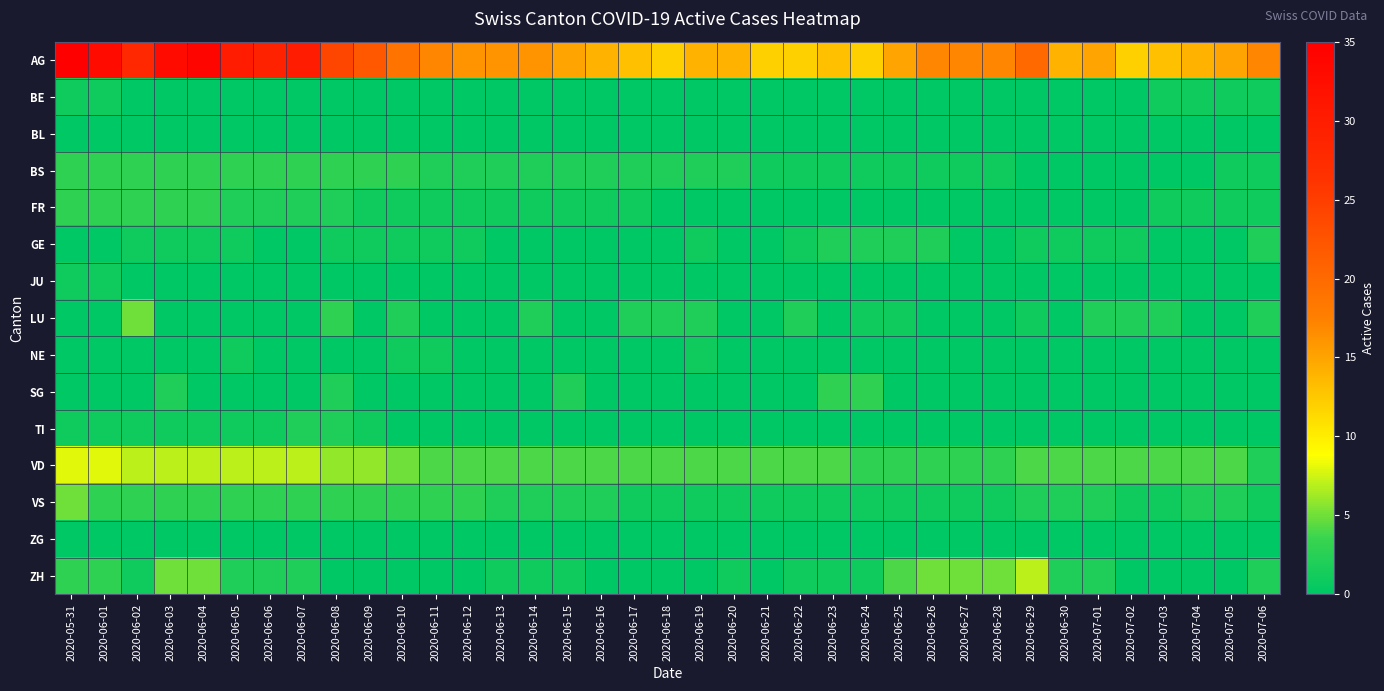

Reading left to right, what are all the values shown in this chart?

AG: 2020-05-31=35	2020-06-01=33	2020-06-02=28	2020-06-03=33	2020-06-04=34	2020-06-05=30	2020-06-06=29	2020-06-07=30	2020-06-08=24	2020-06-09=22	2020-06-10=19	2020-06-11=17	2020-06-12=16	2020-06-13=16	2020-06-14=16	2020-06-15=15	2020-06-16=14	2020-06-17=13	2020-06-18=12	2020-06-19=14	2020-06-20=14	2020-06-21=12	2020-06-22=12	2020-06-23=13	2020-06-24=12	2020-06-25=15	2020-06-26=17	2020-06-27=17	2020-06-28=17	2020-06-29=20	2020-06-30=14	2020-07-01=15	2020-07-02=12	2020-07-03=13	2020-07-04=14	2020-07-05=15	2020-07-06=17
BE: 2020-05-31=1	2020-06-01=1	2020-06-02=0	2020-06-03=0	2020-06-04=0	2020-06-05=0	2020-06-06=0	2020-06-07=0	2020-06-08=0	2020-06-09=0	2020-06-10=0	2020-06-11=0	2020-06-12=0	2020-06-13=0	2020-06-14=0	2020-06-15=0	2020-06-16=0	2020-06-17=0	2020-06-18=0	2020-06-19=0	2020-06-20=0	2020-06-21=0	2020-06-22=0	2020-06-23=0	2020-06-24=0	2020-06-25=0	2020-06-26=0	2020-06-27=0	2020-06-28=0	2020-06-29=0	2020-06-30=0	2020-07-01=0	2020-07-02=0	2020-07-03=1	2020-07-04=1	2020-07-05=1	2020-07-06=1
BL: 2020-05-31=0	2020-06-01=0	2020-06-02=0	2020-06-03=0	2020-06-04=0	2020-06-05=0	2020-06-06=0	2020-06-07=0	2020-06-08=0	2020-06-09=0	2020-06-10=0	2020-06-11=0	2020-06-12=0	2020-06-13=0	2020-06-14=0	2020-06-15=0	2020-06-16=0	2020-06-17=0	2020-06-18=0	2020-06-19=0	2020-06-20=0	2020-06-21=0	2020-06-22=0	2020-06-23=0	2020-06-24=0	2020-06-25=0	2020-06-26=0	2020-06-27=0	2020-06-28=0	2020-06-29=0	2020-06-30=0	2020-07-01=0	2020-07-02=0	2020-07-03=0	2020-07-04=0	2020-07-05=0	2020-07-06=0
BS: 2020-05-31=3	2020-06-01=3	2020-06-02=3	2020-06-03=3	2020-06-04=3	2020-06-05=3	2020-06-06=3	2020-06-07=3	2020-06-08=3	2020-06-09=3	2020-06-10=3	2020-06-11=2	2020-06-12=2	2020-06-13=2	2020-06-14=2	2020-06-15=2	2020-06-16=2	2020-06-17=2	2020-06-18=2	2020-06-19=2	2020-06-20=2	2020-06-21=1	2020-06-22=1	2020-06-23=1	2020-06-24=1	2020-06-25=1	2020-06-26=1	2020-06-27=1	2020-06-28=1	2020-06-29=0	2020-06-30=0	2020-07-01=0	2020-07-02=0	2020-07-03=0	2020-07-04=0	2020-07-05=1	2020-07-06=1
FR: 2020-05-31=3	2020-06-01=3	2020-06-02=3	2020-06-03=3	2020-06-04=3	2020-06-05=2	2020-06-06=2	2020-06-07=2	2020-06-08=2	2020-06-09=1	2020-06-10=1	2020-06-11=1	2020-06-12=1	2020-06-13=1	2020-06-14=1	2020-06-15=1	2020-06-16=1	2020-06-17=1	2020-06-18=0	2020-06-19=0	2020-06-20=0	2020-06-21=0	2020-06-22=0	2020-06-23=0	2020-06-24=0	2020-06-25=0	2020-06-26=0	2020-06-27=0	2020-06-28=0	2020-06-29=0	2020-06-30=0	2020-07-01=0	2020-07-02=0	2020-07-03=1	2020-07-04=1	2020-07-05=1	2020-07-06=1
GE: 2020-05-31=0	2020-06-01=0	2020-06-02=1	2020-06-03=1	2020-06-04=1	2020-06-05=1	2020-06-06=0	2020-06-07=0	2020-06-08=1	2020-06-09=1	2020-06-10=1	2020-06-11=1	2020-06-12=1	2020-06-13=0	2020-06-14=0	2020-06-15=0	2020-06-16=0	2020-06-17=0	2020-06-18=0	2020-06-19=1	2020-06-20=0	2020-06-21=0	2020-06-22=1	2020-06-23=2	2020-06-24=2	2020-06-25=2	2020-06-26=2	2020-06-27=0	2020-06-28=0	2020-06-29=1	2020-06-30=1	2020-07-01=1	2020-07-02=1	2020-07-03=0	2020-07-04=0	2020-07-05=0	2020-07-06=2
JU: 2020-05-31=1	2020-06-01=1	2020-06-02=0	2020-06-03=0	2020-06-04=0	2020-06-05=0	2020-06-06=0	2020-06-07=0	2020-06-08=0	2020-06-09=0	2020-06-10=0	2020-06-11=0	2020-06-12=0	2020-06-13=0	2020-06-14=0	2020-06-15=0	2020-06-16=0	2020-06-17=0	2020-06-18=0	2020-06-19=0	2020-06-20=0	2020-06-21=0	2020-06-22=0	2020-06-23=0	2020-06-24=0	2020-06-25=0	2020-06-26=0	2020-06-27=0	2020-06-28=0	2020-06-29=0	2020-06-30=0	2020-07-01=0	2020-07-02=0	2020-07-03=0	2020-07-04=0	2020-07-05=0	2020-07-06=0
LU: 2020-05-31=0	2020-06-01=0	2020-06-02=5	2020-06-03=0	2020-06-04=0	2020-06-05=0	2020-06-06=0	2020-06-07=0	2020-06-08=3	2020-06-09=0	2020-06-10=2	2020-06-11=0	2020-06-12=0	2020-06-13=0	2020-06-14=2	2020-06-15=0	2020-06-16=0	2020-06-17=2	2020-06-18=2	2020-06-19=2	2020-06-20=0	2020-06-21=0	2020-06-22=2	2020-06-23=0	2020-06-24=1	2020-06-25=1	2020-06-26=0	2020-06-27=0	2020-06-28=0	2020-06-29=1	2020-06-30=0	2020-07-01=2	2020-07-02=2	2020-07-03=2	2020-07-04=0	2020-07-05=0	2020-07-06=2
NE: 2020-05-31=0	2020-06-01=0	2020-06-02=0	2020-06-03=0	2020-06-04=0	2020-06-05=1	2020-06-06=0	2020-06-07=0	2020-06-08=0	2020-06-09=0	2020-06-10=1	2020-06-11=1	2020-06-12=0	2020-06-13=0	2020-06-14=0	2020-06-15=0	2020-06-16=0	2020-06-17=0	2020-06-18=0	2020-06-19=1	2020-06-20=0	2020-06-21=0	2020-06-22=0	2020-06-23=0	2020-06-24=0	2020-06-25=0	2020-06-26=0	2020-06-27=0	2020-06-28=0	2020-06-29=0	2020-06-30=0	2020-07-01=0	2020-07-02=0	2020-07-03=0	2020-07-04=0	2020-07-05=0	2020-07-06=0
SG: 2020-05-31=0	2020-06-01=0	2020-06-02=0	2020-06-03=2	2020-06-04=0	2020-06-05=0	2020-06-06=0	2020-06-07=0	2020-06-08=2	2020-06-09=0	2020-06-10=0	2020-06-11=0	2020-06-12=0	2020-06-13=0	2020-06-14=0	2020-06-15=2	2020-06-16=0	2020-06-17=0	2020-06-18=0	2020-06-19=0	2020-06-20=0	2020-06-21=0	2020-06-22=0	2020-06-23=3	2020-06-24=3	2020-06-25=0	2020-06-26=0	2020-06-27=0	2020-06-28=0	2020-06-29=0	2020-06-30=0	2020-07-01=0	2020-07-02=0	2020-07-03=0	2020-07-04=0	2020-07-05=0	2020-07-06=0
TI: 2020-05-31=1	2020-06-01=1	2020-06-02=1	2020-06-03=1	2020-06-04=1	2020-06-05=1	2020-06-06=1	2020-06-07=2	2020-06-08=2	2020-06-09=1	2020-06-10=0	2020-06-11=0	2020-06-12=0	2020-06-13=0	2020-06-14=0	2020-06-15=0	2020-06-16=0	2020-06-17=0	2020-06-18=0	2020-06-19=0	2020-06-20=0	2020-06-21=0	2020-06-22=0	2020-06-23=0	2020-06-24=0	2020-06-25=0	2020-06-26=0	2020-06-27=0	2020-06-28=0	2020-06-29=0	2020-06-30=0	2020-07-01=0	2020-07-02=0	2020-07-03=0	2020-07-04=0	2020-07-05=0	2020-07-06=0
VD: 2020-05-31=8	2020-06-01=8	2020-06-02=7	2020-06-03=7	2020-06-04=7	2020-06-05=7	2020-06-06=7	2020-06-07=7	2020-06-08=6	2020-06-09=6	2020-06-10=5	2020-06-11=4	2020-06-12=4	2020-06-13=4	2020-06-14=4	2020-06-15=4	2020-06-16=4	2020-06-17=4	2020-06-18=4	2020-06-19=4	2020-06-20=4	2020-06-21=4	2020-06-22=4	2020-06-23=4	2020-06-24=3	2020-06-25=3	2020-06-26=3	2020-06-27=3	2020-06-28=3	2020-06-29=4	2020-06-30=4	2020-07-01=4	2020-07-02=4	2020-07-03=4	2020-07-04=4	2020-07-05=4	2020-07-06=2
VS: 2020-05-31=5	2020-06-01=3	2020-06-02=3	2020-06-03=3	2020-06-04=3	2020-06-05=3	2020-06-06=3	2020-06-07=3	2020-06-08=3	2020-06-09=3	2020-06-10=3	2020-06-11=3	2020-06-12=3	2020-06-13=2	2020-06-14=2	2020-06-15=2	2020-06-16=2	2020-06-17=1	2020-06-18=1	2020-06-19=1	2020-06-20=1	2020-06-21=1	2020-06-22=1	2020-06-23=1	2020-06-24=1	2020-06-25=1	2020-06-26=1	2020-06-27=1	2020-06-28=1	2020-06-29=2	2020-06-30=2	2020-07-01=2	2020-07-02=1	2020-07-03=1	2020-07-04=2	2020-07-05=2	2020-07-06=1
ZG: 2020-05-31=0	2020-06-01=0	2020-06-02=0	2020-06-03=0	2020-06-04=0	2020-06-05=0	2020-06-06=0	2020-06-07=0	2020-06-08=0	2020-06-09=0	2020-06-10=0	2020-06-11=0	2020-06-12=0	2020-06-13=0	2020-06-14=0	2020-06-15=0	2020-06-16=0	2020-06-17=0	2020-06-18=0	2020-06-19=0	2020-06-20=0	2020-06-21=0	2020-06-22=0	2020-06-23=0	2020-06-24=0	2020-06-25=0	2020-06-26=0	2020-06-27=0	2020-06-28=0	2020-06-29=0	2020-06-30=0	2020-07-01=0	2020-07-02=0	2020-07-03=0	2020-07-04=0	2020-07-05=0	2020-07-06=0
ZH: 2020-05-31=3	2020-06-01=3	2020-06-02=1	2020-06-03=5	2020-06-04=5	2020-06-05=2	2020-06-06=2	2020-06-07=2	2020-06-08=0	2020-06-09=0	2020-06-10=0	2020-06-11=0	2020-06-12=0	2020-06-13=1	2020-06-14=1	2020-06-15=1	2020-06-16=0	2020-06-17=0	2020-06-18=0	2020-06-19=0	2020-06-20=1	2020-06-21=0	2020-06-22=1	2020-06-23=1	2020-06-24=1	2020-06-25=4	2020-06-26=5	2020-06-27=5	2020-06-28=5	2020-06-29=7	2020-06-30=2	2020-07-01=2	2020-07-02=0	2020-07-03=0	2020-07-04=0	2020-07-05=0	2020-07-06=2